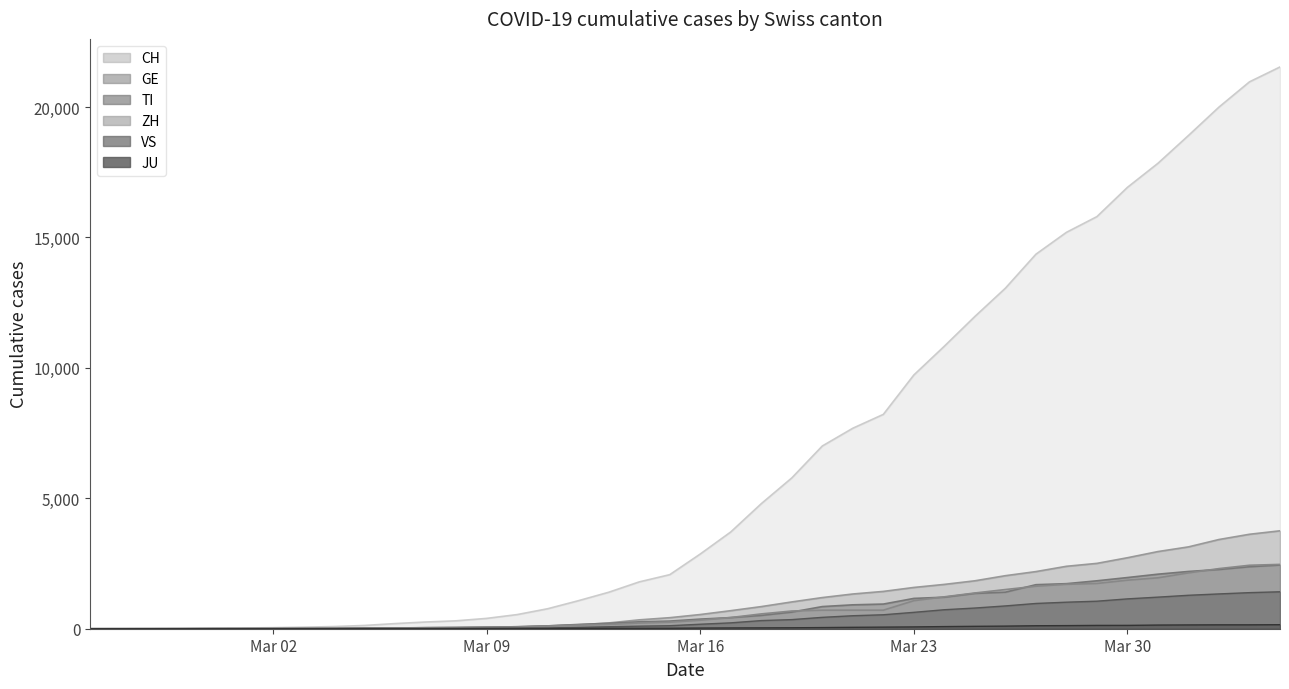

What is the value of the ZH point at the 23rd from the left?

568